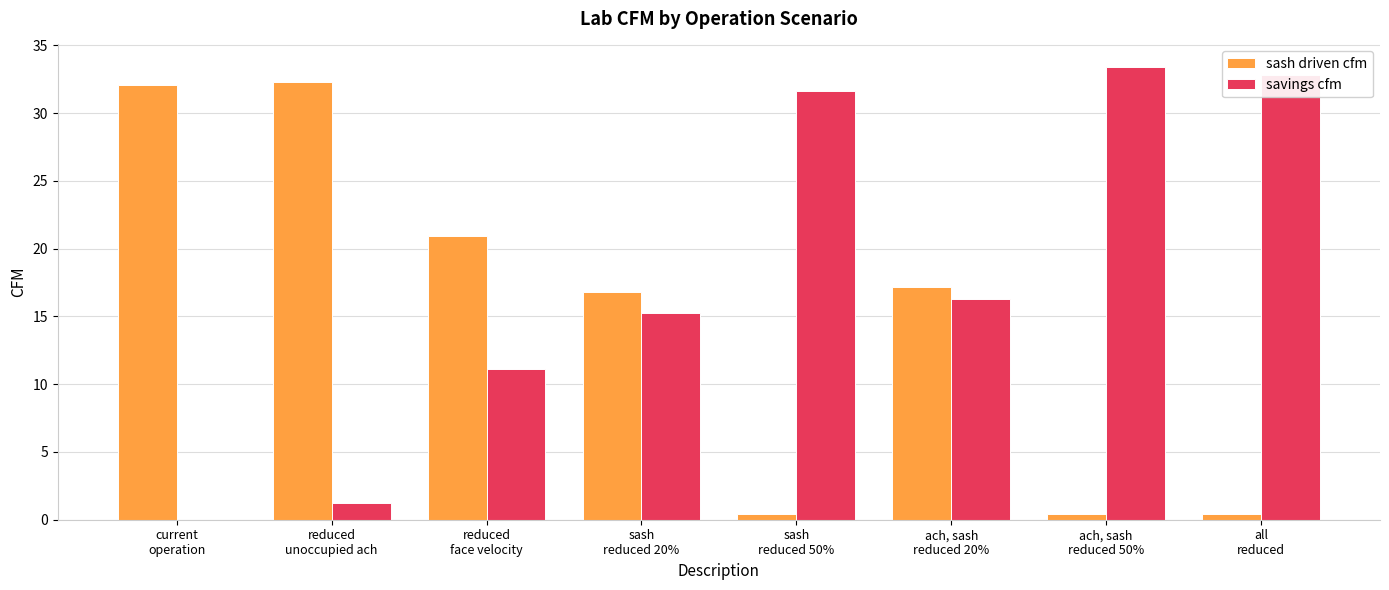

What is the approximate value of sash driven cfm at all
reduced?

0.4